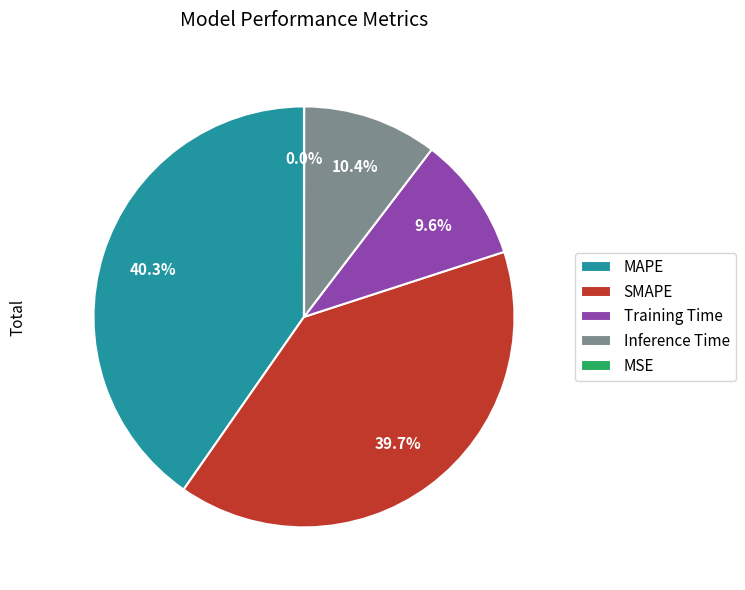

Between Inference Time and SMAPE, which is larger?

SMAPE